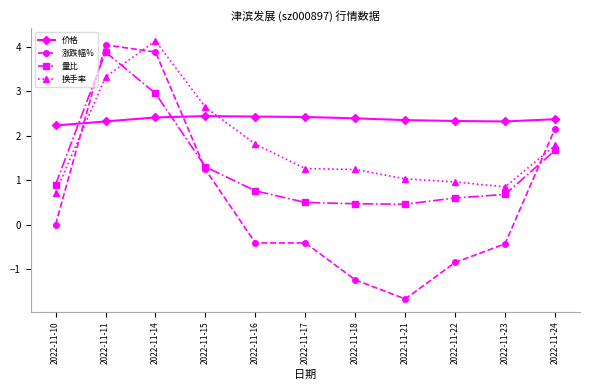

Between which two adjacent categories do 涨跌幅% and 价格 first intersect?

2022-11-10 and 2022-11-11